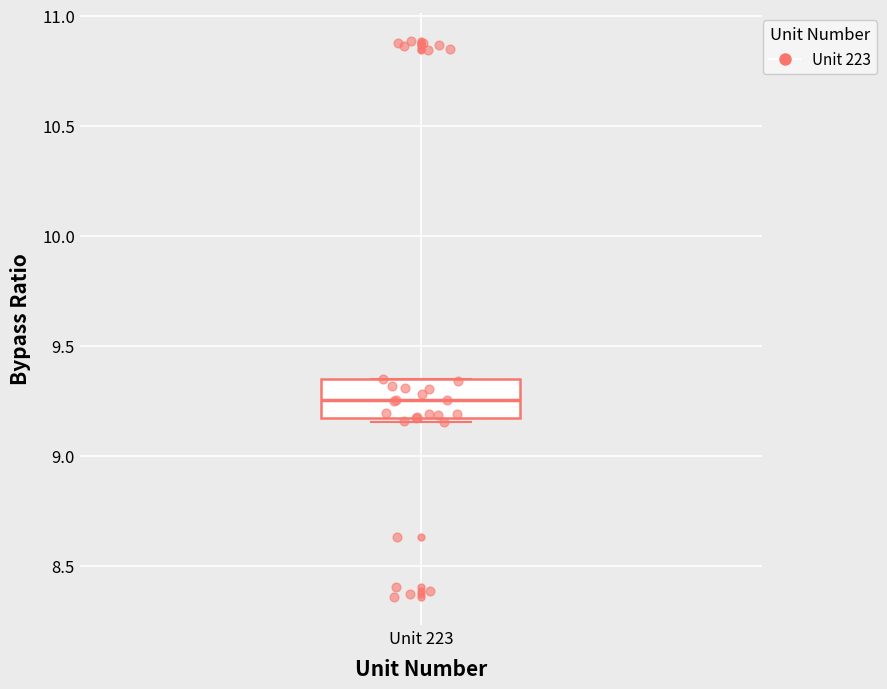

Transcribe this box plot: give where the median line is, the range the box spans, and where the two whiskers end, as read against the y-axis. The values are not printed on the chart, so give them approximately, as read against the axis.

median 9.25, box 9.15 to 9.35, whiskers 9.15 (just below the box's lower edge) to 9.35